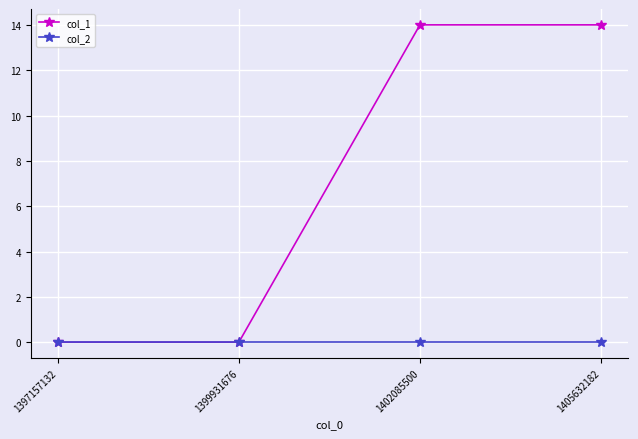

What is the greatest value displayed?

14